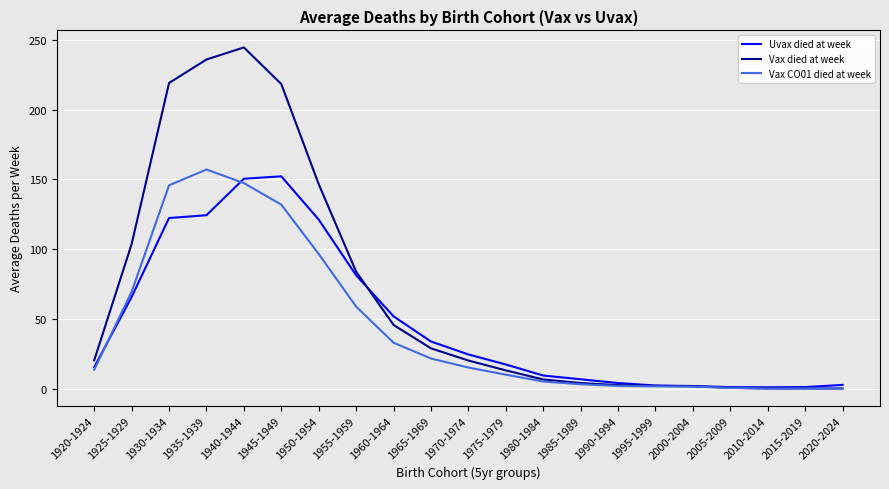

Is it true that Vax CO01 died at week equals 1.4 at 2000-2004?

True